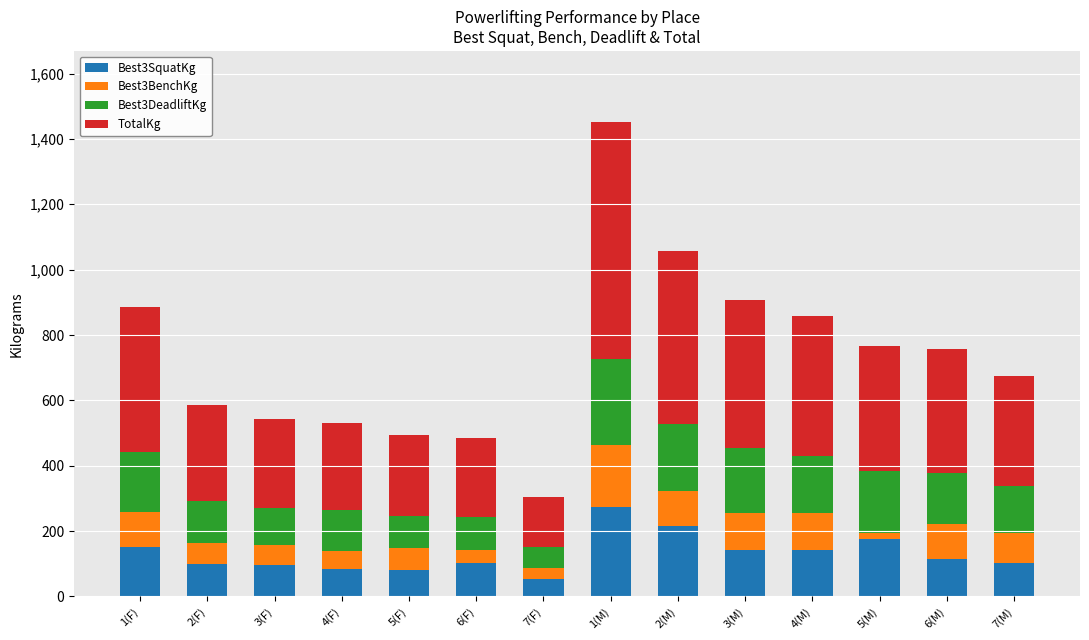

At which category is the sum across all series the highest?

1(M)